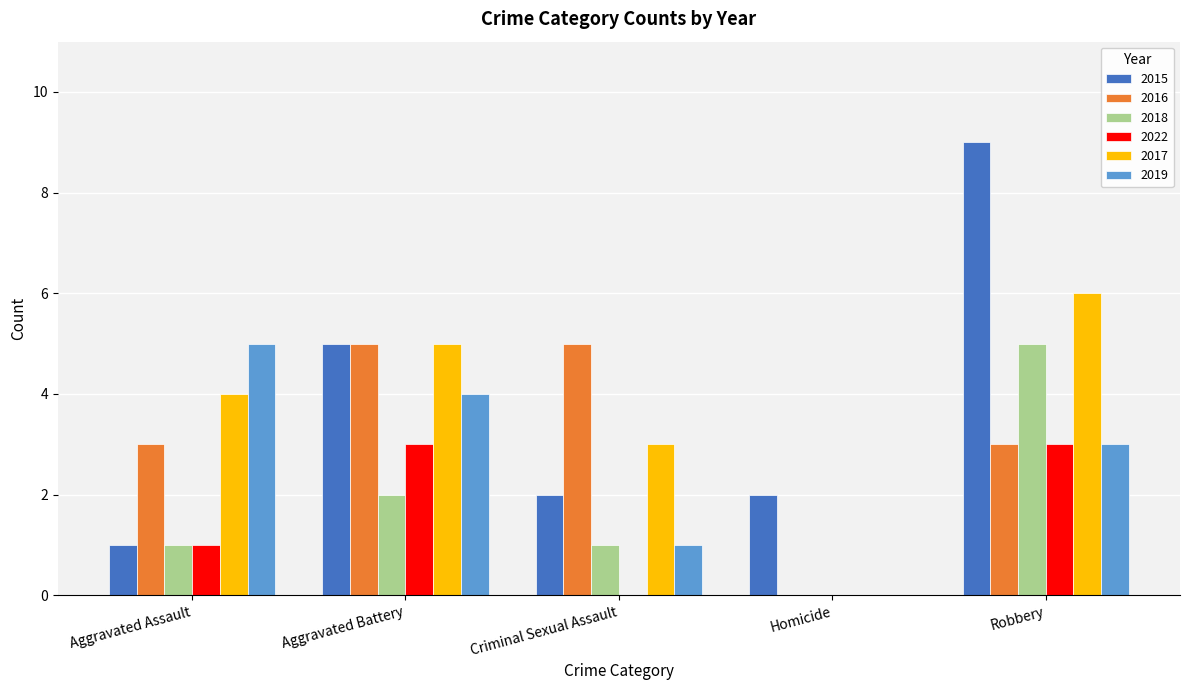

Where is 2022 nearest to the value 1?

Aggravated Assault